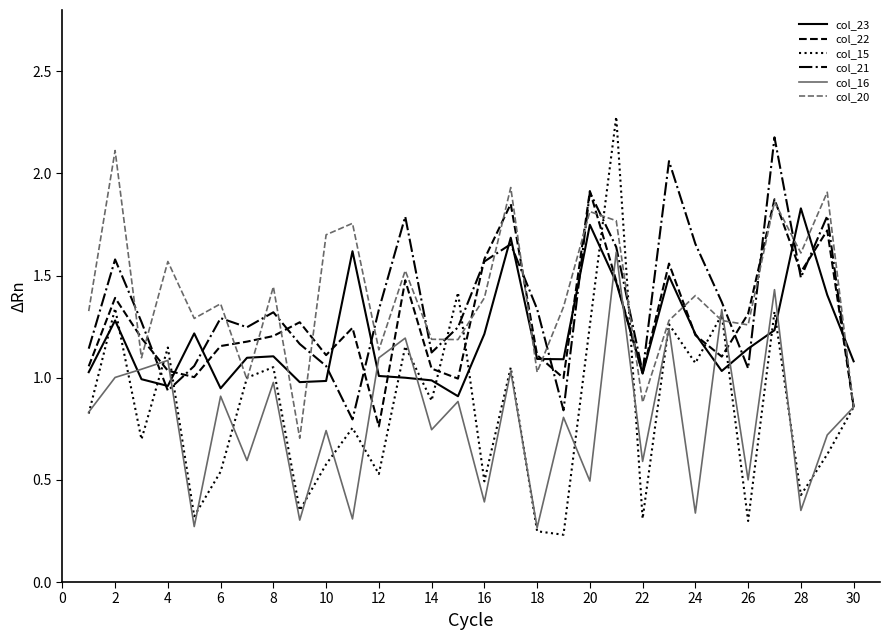

Which series ends up on top after the final intersection of col_15 and col_23?

col_23